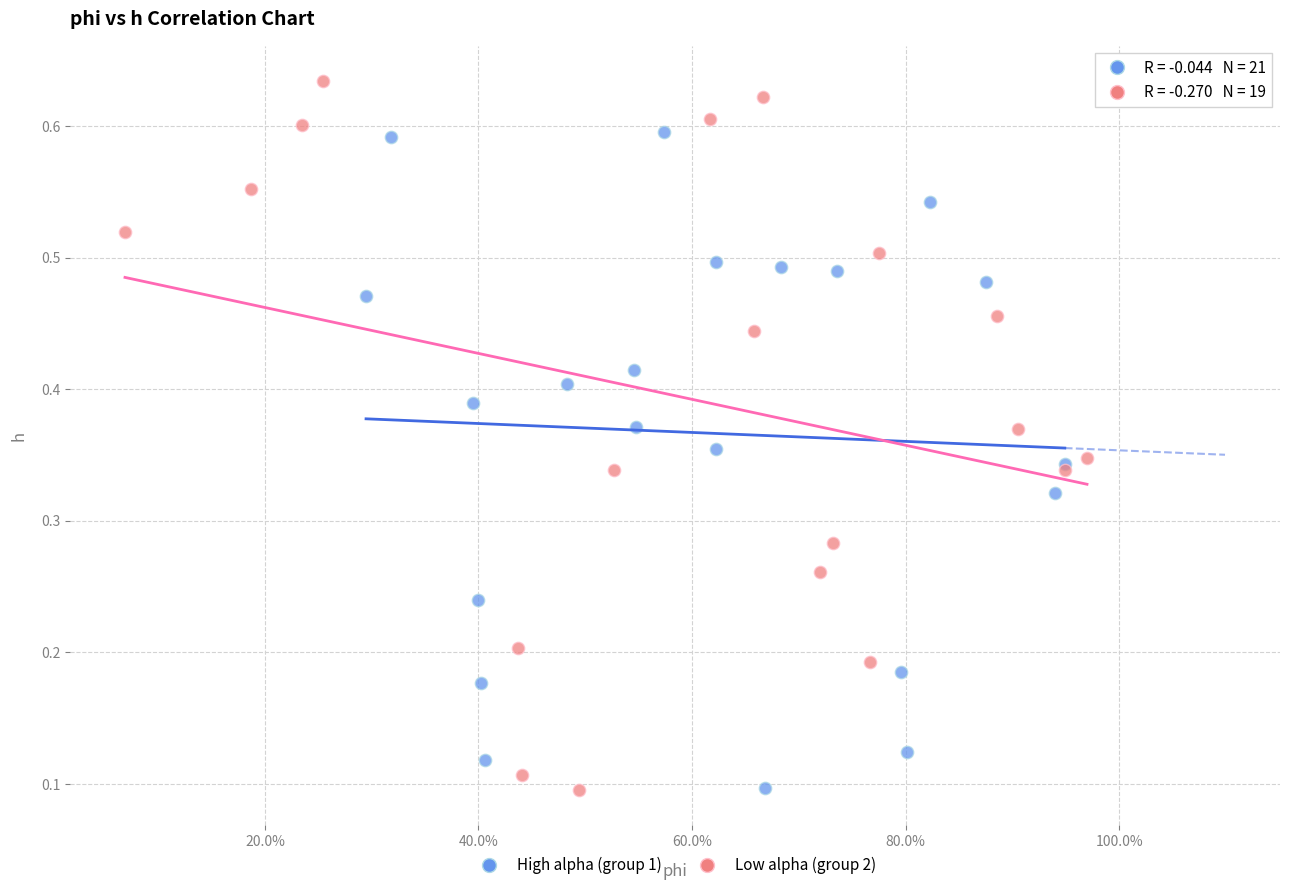

What are all the series names shown in the legend?

High alpha (group 1), Low alpha (group 2)